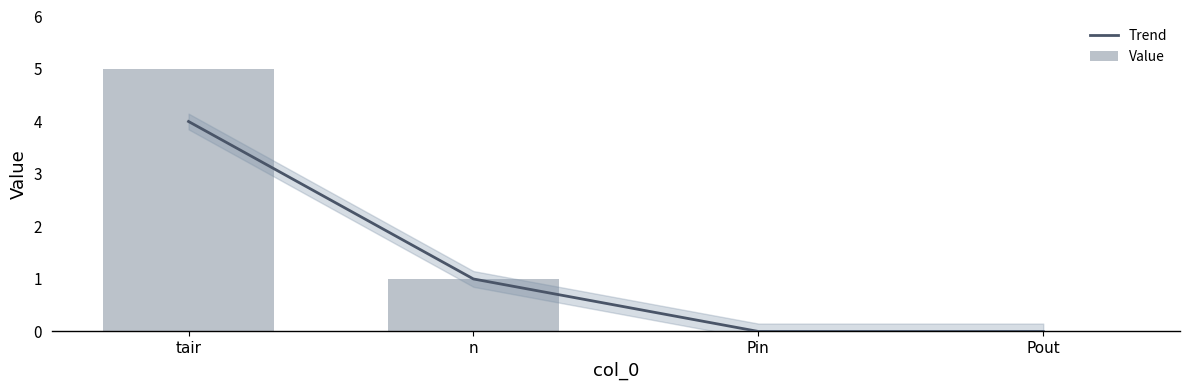

Rank the categories by Value value from lowest to highest.

Pin, Pout, n, tair